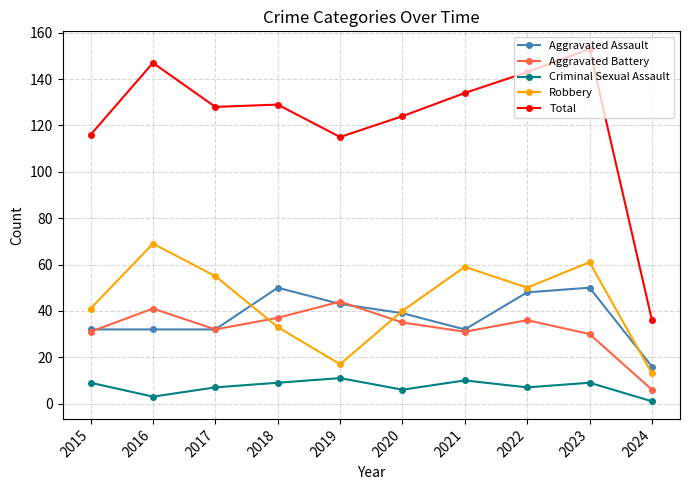

In Aggravated Assault, how many points are higher than both neighbors (excluding endpoints)?

2